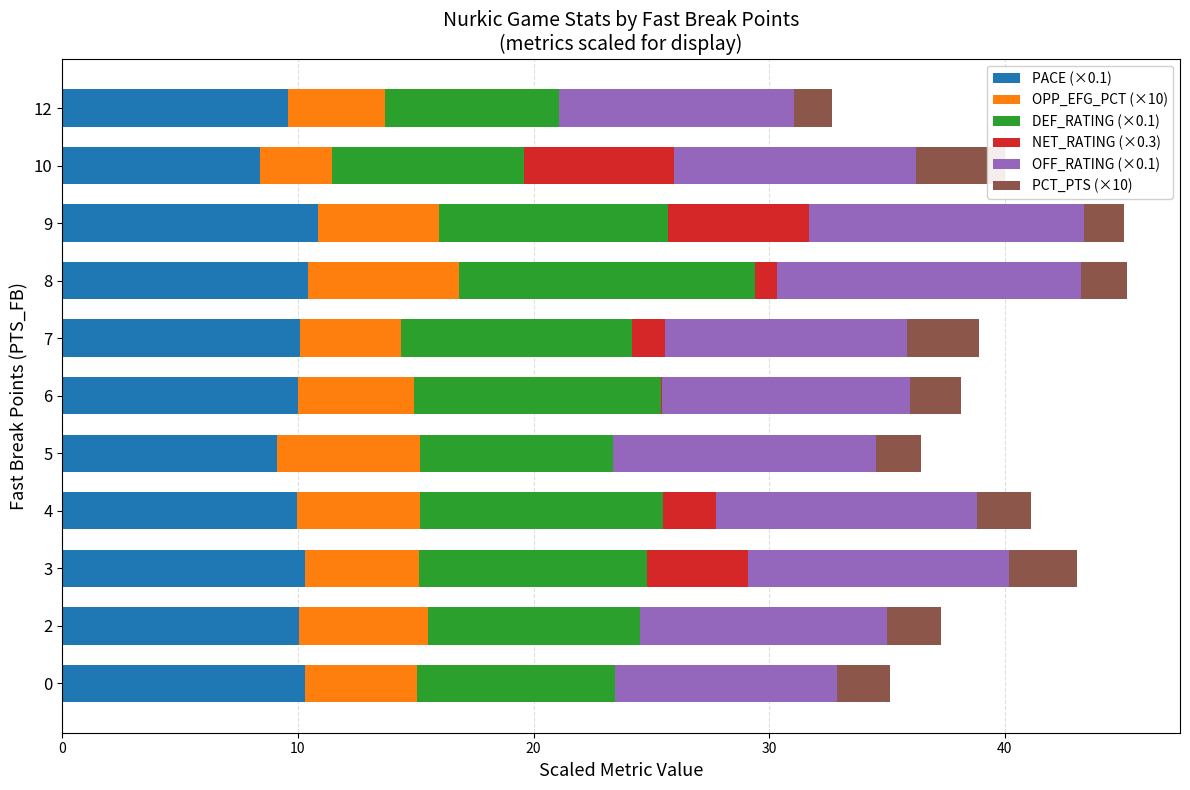

What is the sum of all PACE (×0.1) values?

109.1